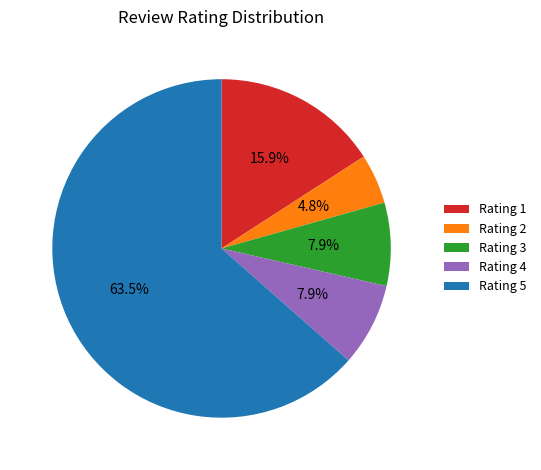

Combined, do Rating 4 and Rating 3 account for over 50%?

No